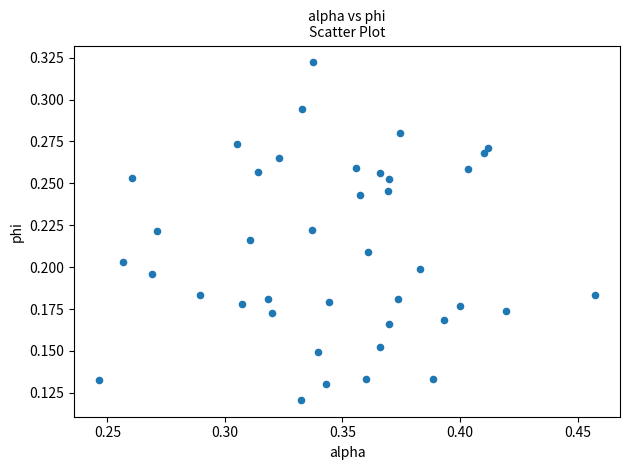

How many points are shown in the scatter plot?

40